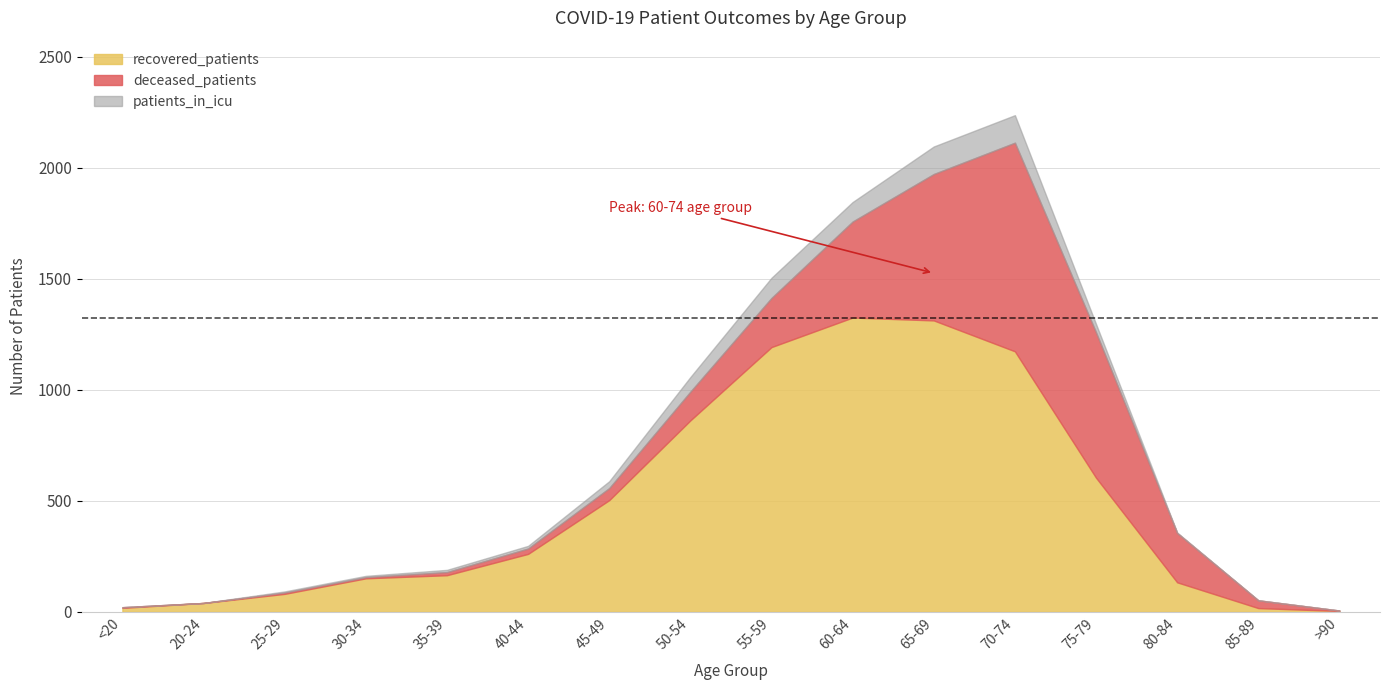

Which series changed the most between 65-69 and 80-84?

recovered_patients